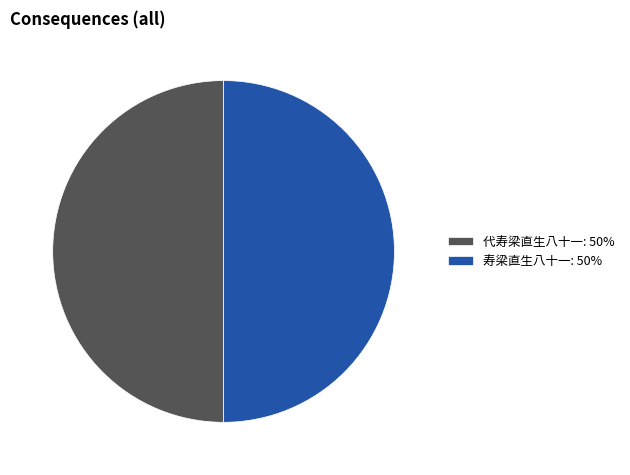

What is the ratio of the value at 寿梁直生八十一: 50% to the value at 代寿梁直生八十一: 50%?

1.0